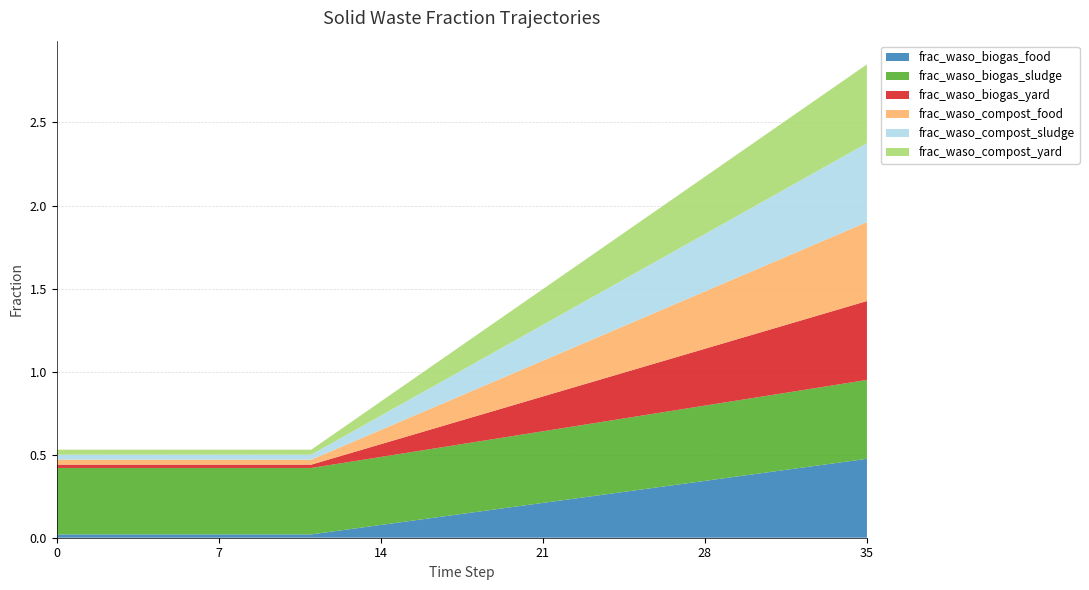

Reading left to right, extract all data points from this chart.

frac_waso_biogas_food: 0.0	0.0	0.0	0.0	0.0	0.0	0.0	0.0	0.0	0.0	0.0	0.0	0.0	0.1	0.1	0.1	0.1	0.1	0.2	0.2	0.2	0.2	0.2	0.2	0.3	0.3	0.3	0.3	0.3	0.4	0.4	0.4	0.4	0.4	0.5	0.5
frac_waso_biogas_sludge: 0.4	0.4	0.4	0.4	0.4	0.4	0.4	0.4	0.4	0.4	0.4	0.4	0.4	0.4	0.4	0.4	0.4	0.4	0.4	0.4	0.4	0.4	0.4	0.4	0.4	0.4	0.4	0.5	0.5	0.5	0.5	0.5	0.5	0.5	0.5	0.5
frac_waso_biogas_yard: 0.0	0.0	0.0	0.0	0.0	0.0	0.0	0.0	0.0	0.0	0.0	0.0	0.0	0.1	0.1	0.1	0.1	0.1	0.2	0.2	0.2	0.2	0.2	0.2	0.3	0.3	0.3	0.3	0.3	0.4	0.4	0.4	0.4	0.4	0.5	0.5
frac_waso_compost_food: 0.0	0.0	0.0	0.0	0.0	0.0	0.0	0.0	0.0	0.0	0.0	0.0	0.0	0.1	0.1	0.1	0.1	0.1	0.2	0.2	0.2	0.2	0.2	0.3	0.3	0.3	0.3	0.3	0.3	0.4	0.4	0.4	0.4	0.4	0.5	0.5
frac_waso_compost_sludge: 0.0	0.0	0.0	0.0	0.0	0.0	0.0	0.0	0.0	0.0	0.0	0.0	0.0	0.1	0.1	0.1	0.1	0.1	0.2	0.2	0.2	0.2	0.2	0.3	0.3	0.3	0.3	0.3	0.3	0.4	0.4	0.4	0.4	0.4	0.5	0.5
frac_waso_compost_yard: 0.0	0.0	0.0	0.0	0.0	0.0	0.0	0.0	0.0	0.0	0.0	0.0	0.0	0.1	0.1	0.1	0.1	0.1	0.2	0.2	0.2	0.2	0.2	0.3	0.3	0.3	0.3	0.3	0.3	0.4	0.4	0.4	0.4	0.4	0.5	0.5